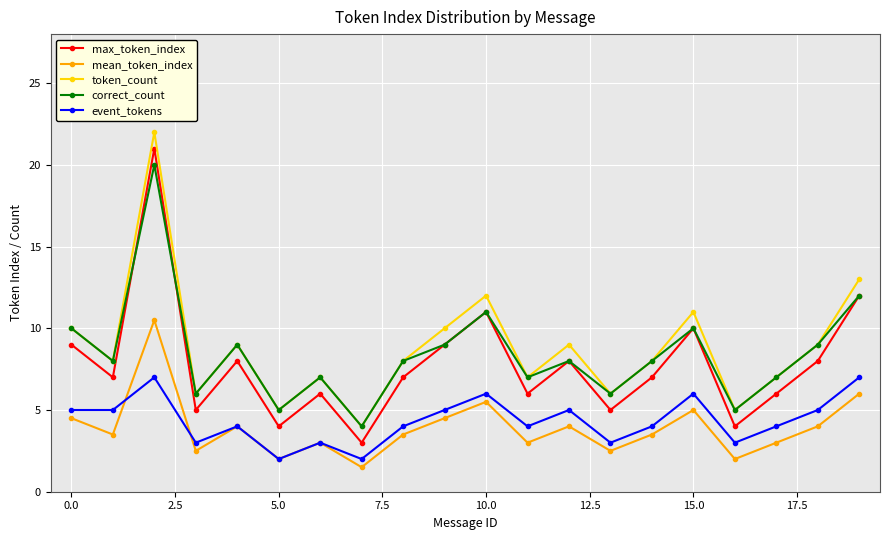

What is the value of the mean_token_index point at the 17th from the left?

2.0